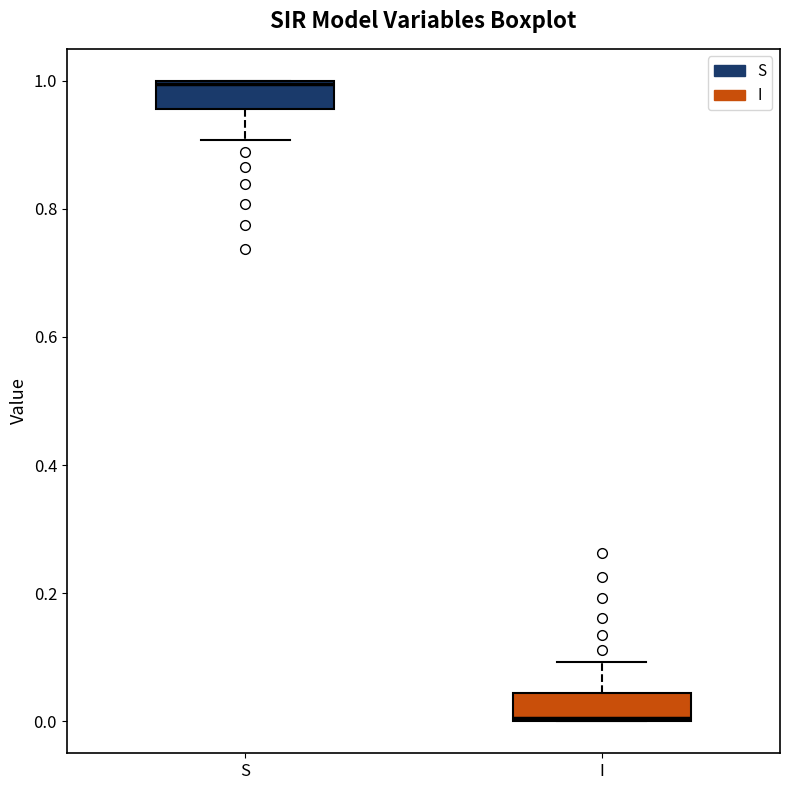

Which box's median line is the highest?

S